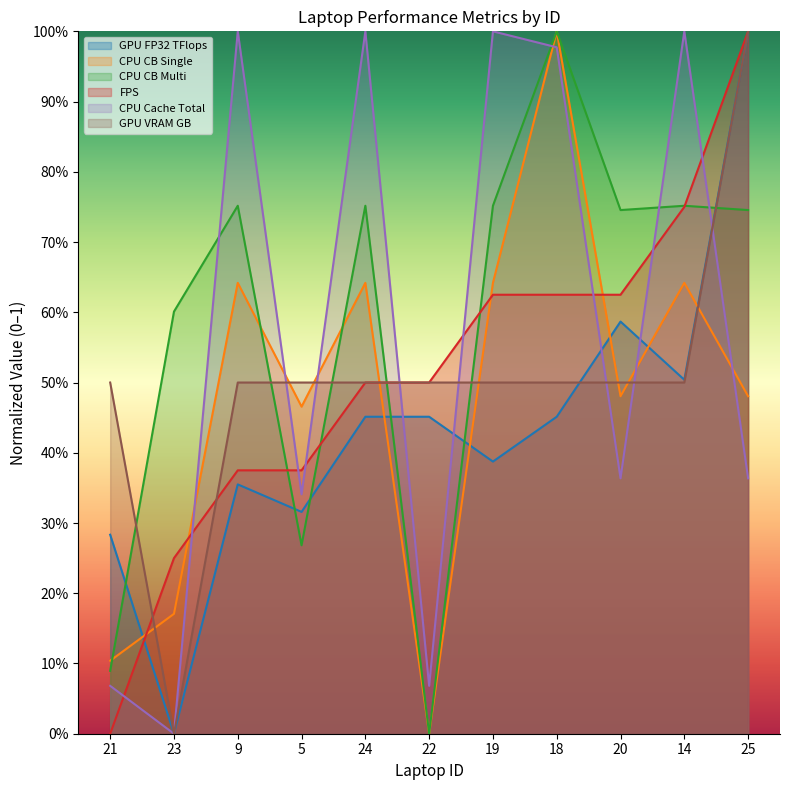

What is the label of the 11th point from the right?

21